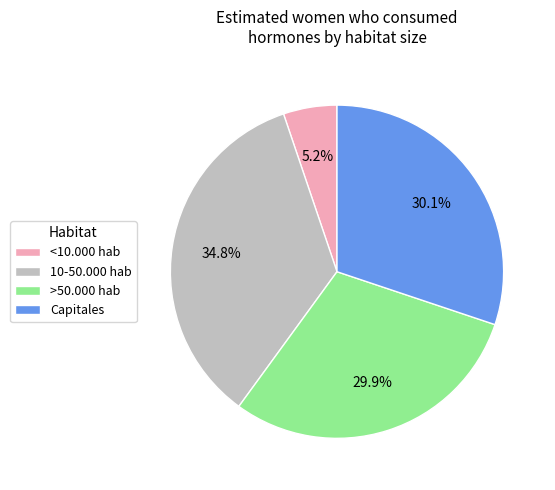

Does <10.000 hab represent more than half of the total?

No